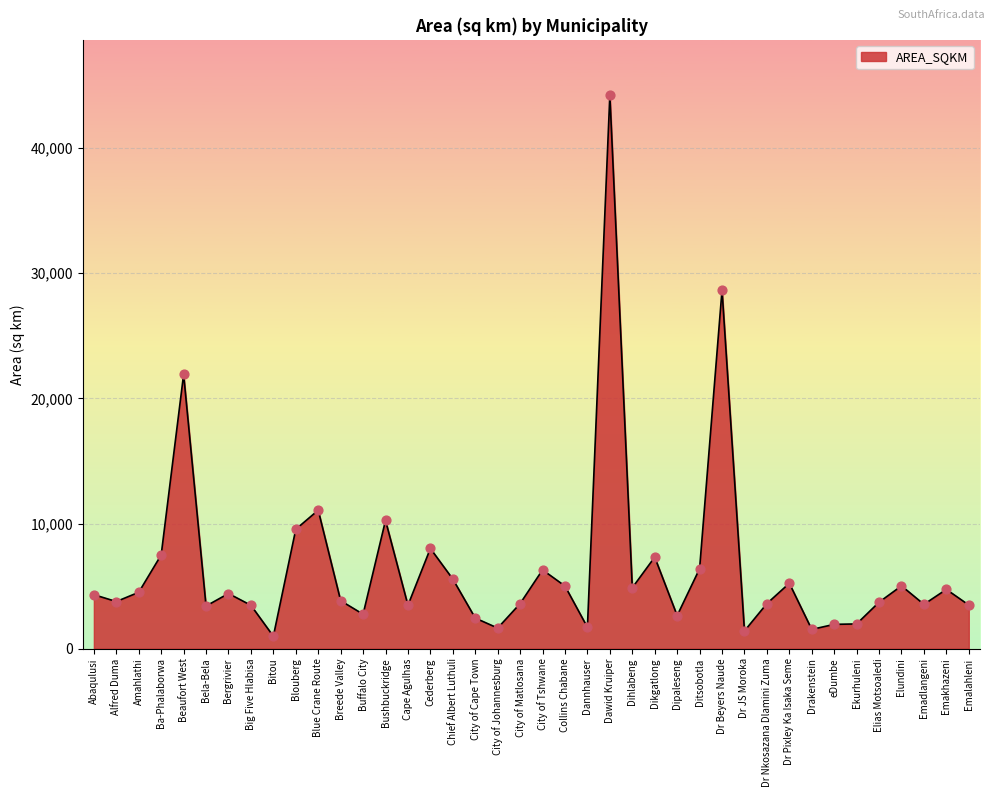

Between Dipaleseng and Big Five Hlabisa, which is larger?

Big Five Hlabisa